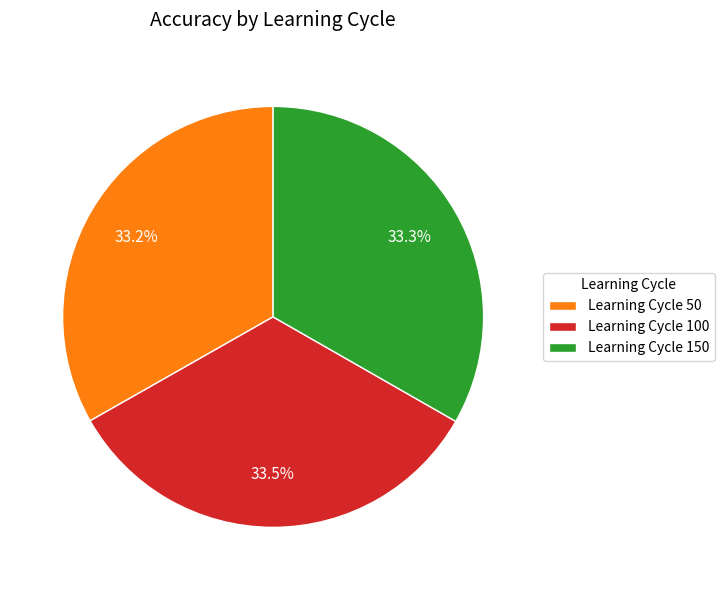

What percentage is NOT represented by Learning Cycle 50?

66.8%